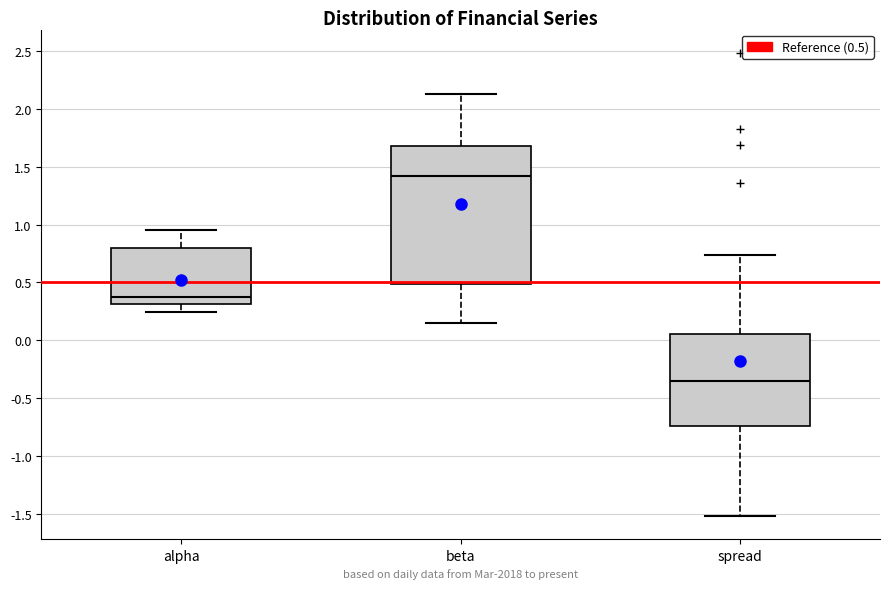

Reading left to right, transcribe this box plot: for each box, give where its median line is, the range the box spans, and where its two whiskers end, as read against the y-axis. The values are not printed on the chart, so give them approximately, as read against the axis.

alpha: median 0.40, box 0.30 to 0.80, whiskers 0.25 to 0.95
beta: median 1.40, box 0.50 to 1.70, whiskers 0.15 to 2.15
spread: median -0.35, box -0.75 to 0.05, whiskers -1.50 to 0.75